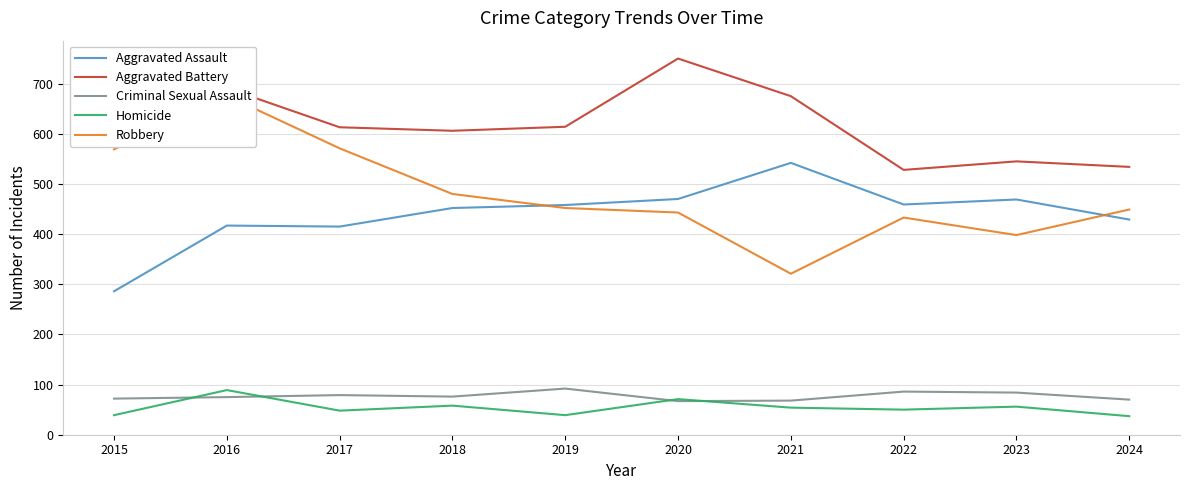

Is it true that Robbery equals 269 at 2016?

False